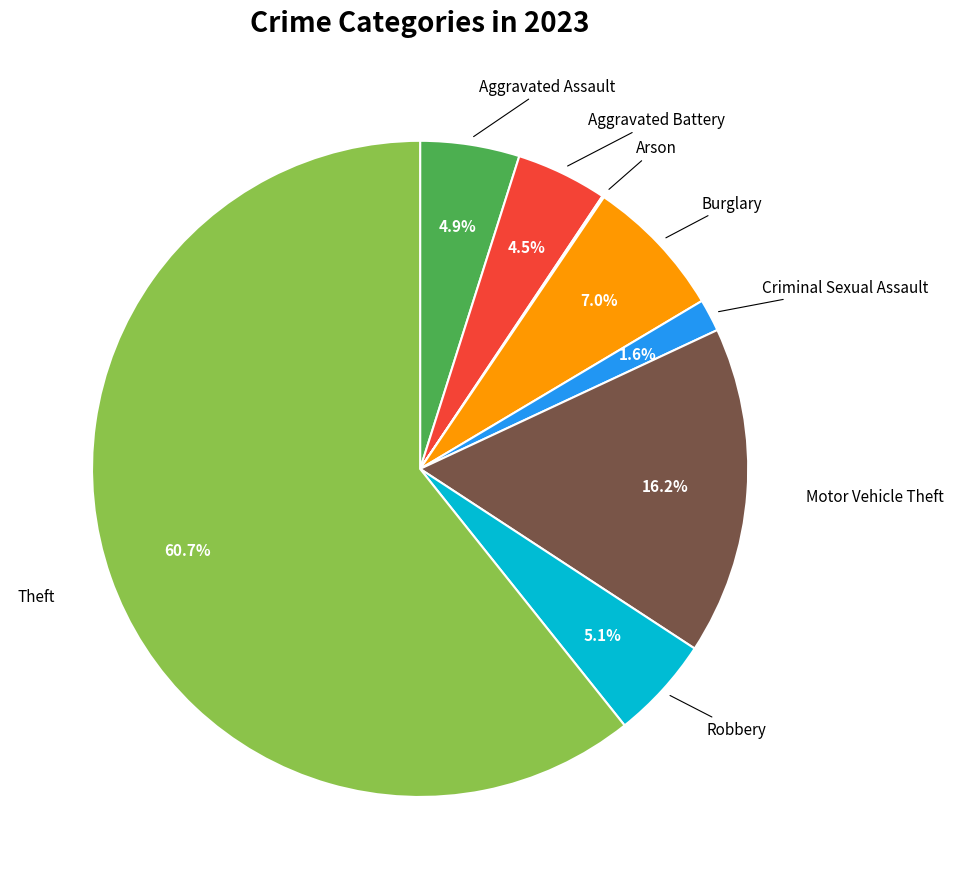

Does any single category account for the majority?

Yes